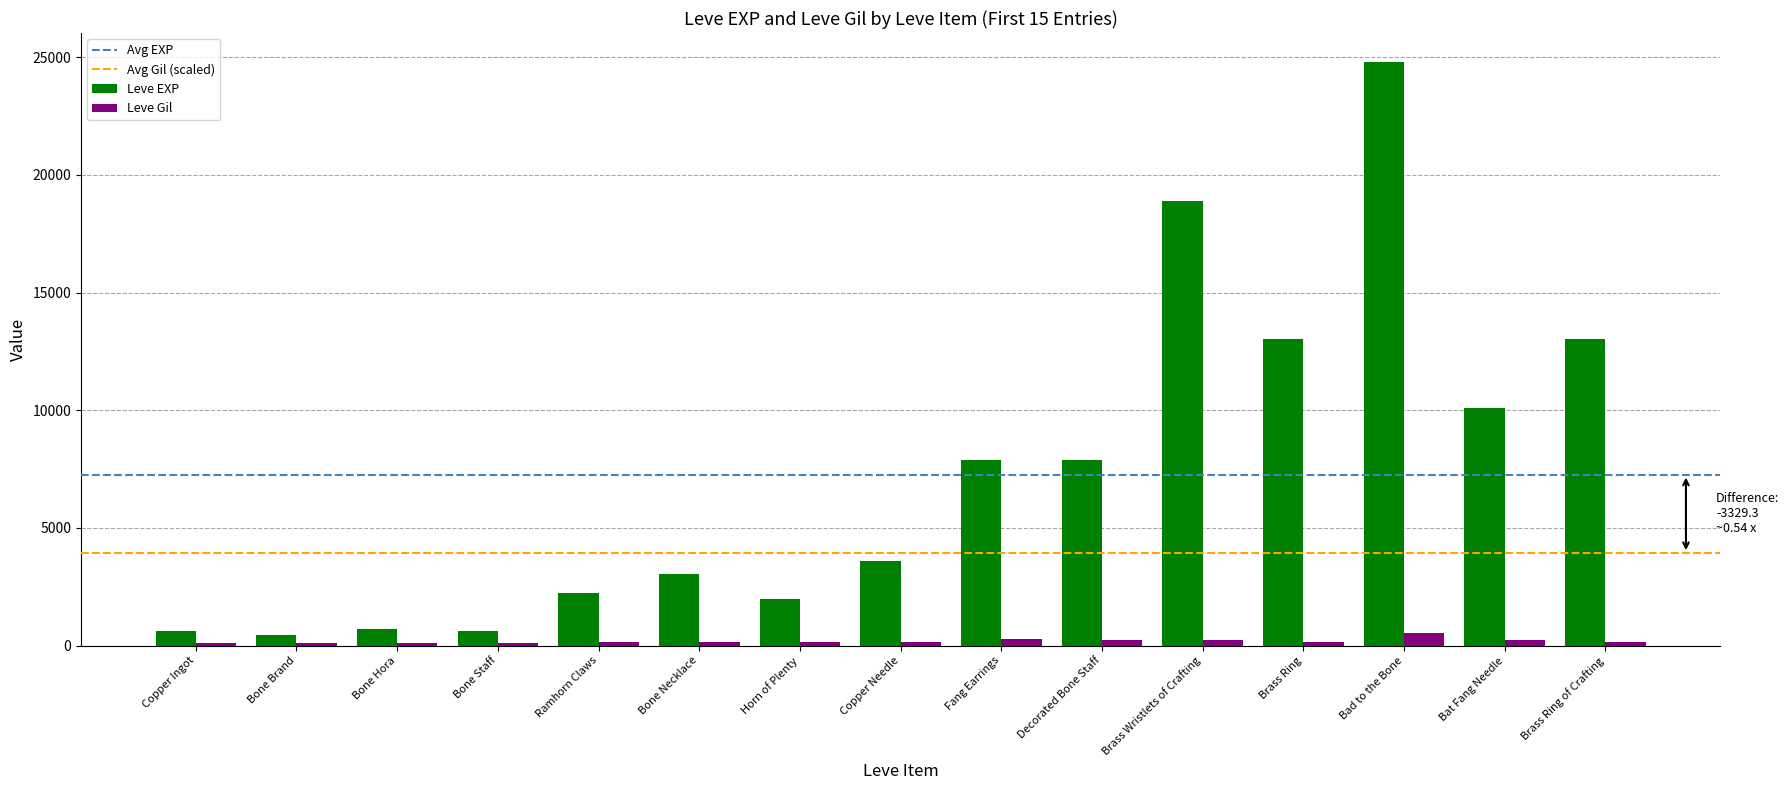

What is the value of the Leve Gil bar at the 4th from the left?

113